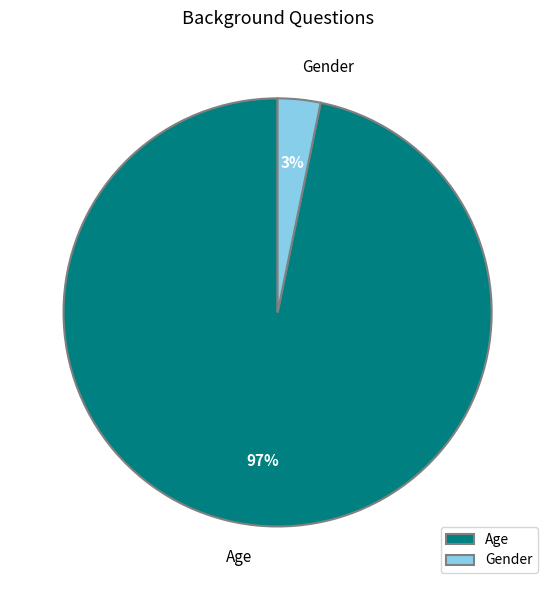

To the nearest percent, what percentage of the pie is Gender?

3%